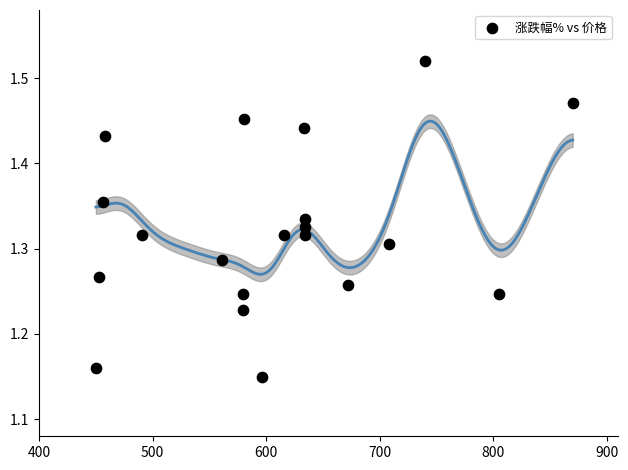

What is the range of X values (max minus min)?

420.0